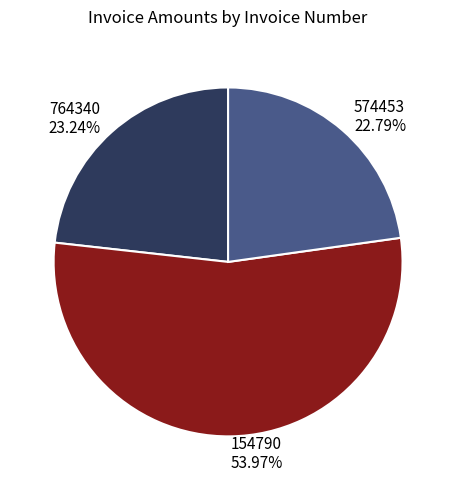

Which category accounts for the majority?

154790